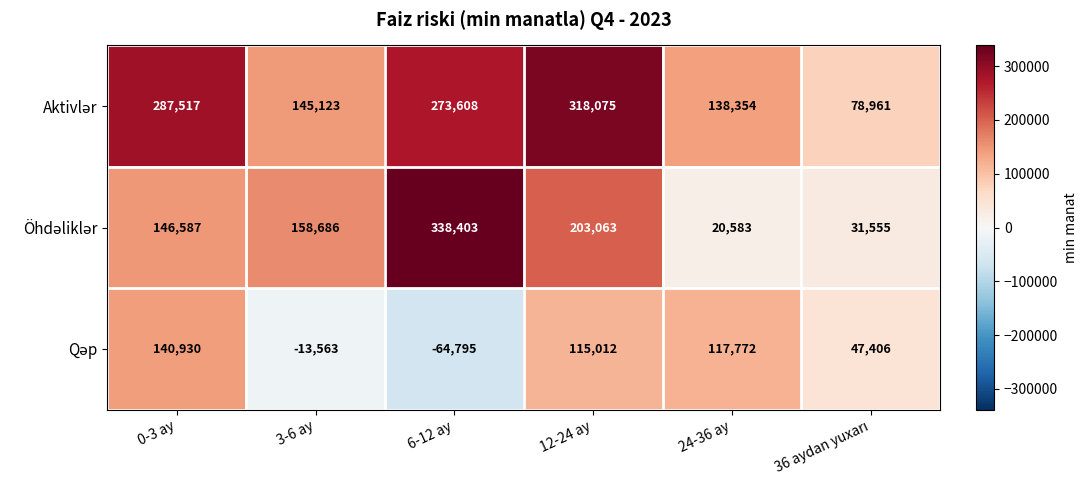

What is the total value across all series at 0-3 ay?

575034